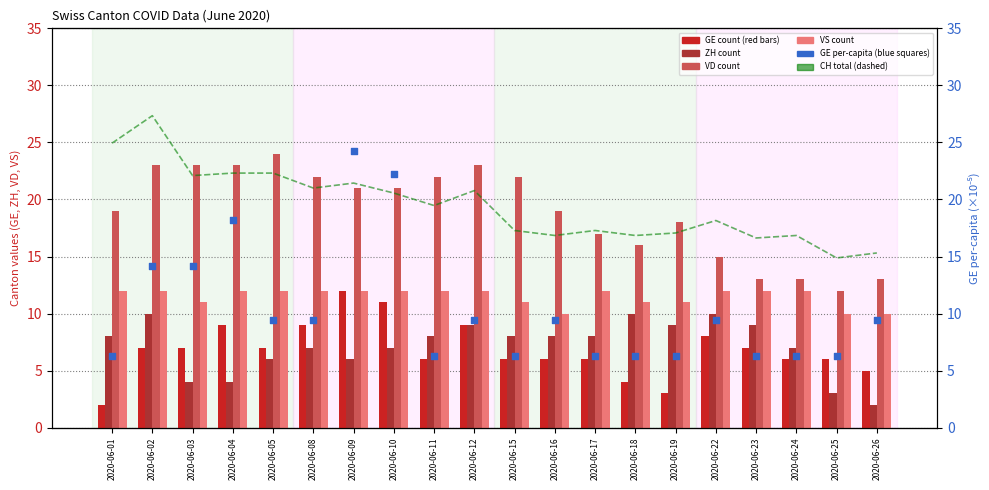

Which series reaches the maximum Y coordinate?

CH (total)